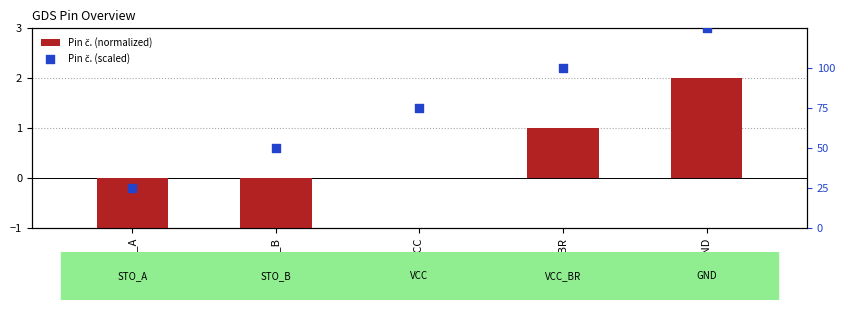

At how many categories does at least one series exceed 6?

5